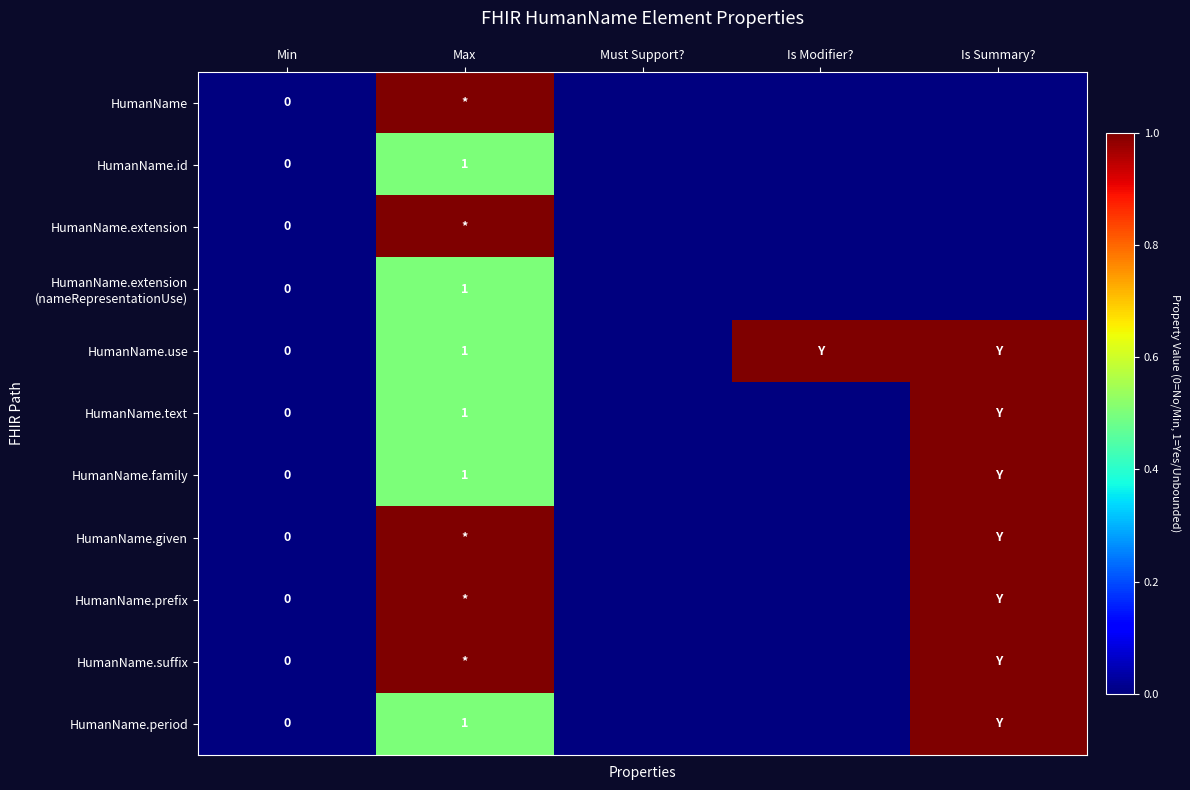

True or false: HumanName.use has a value of 2 at Max.

False